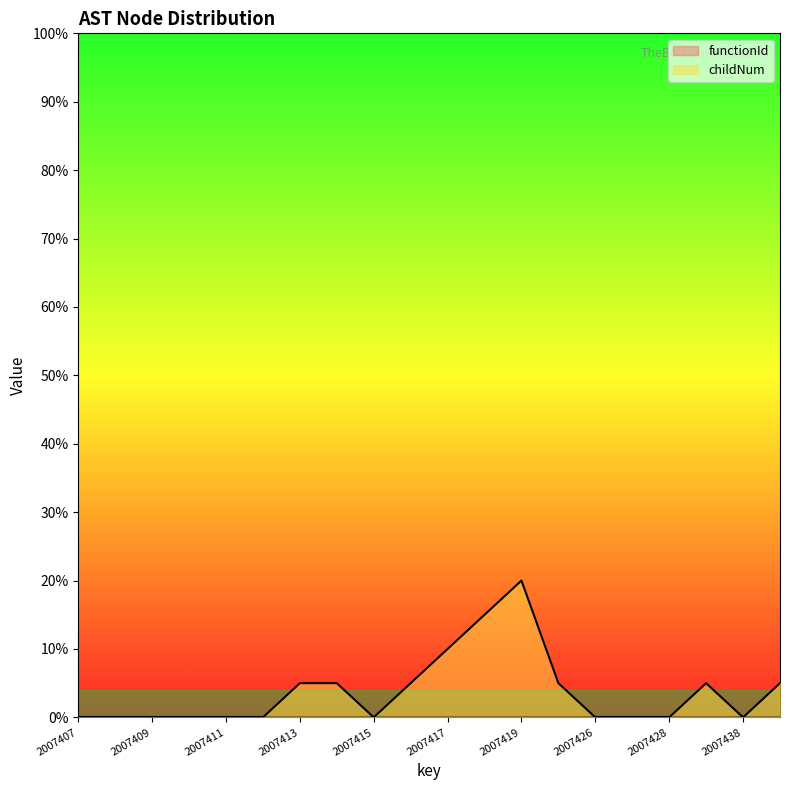

How many distinct data groups are displayed?

1